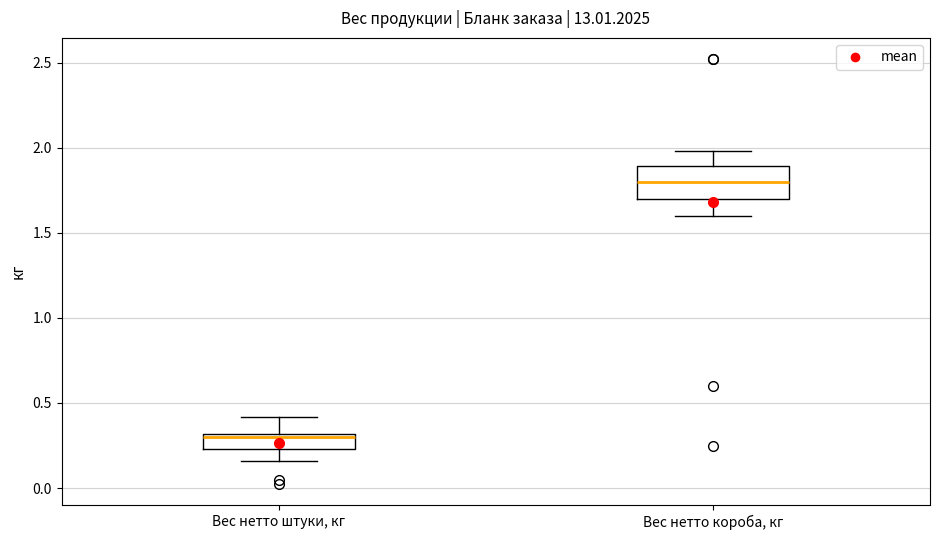

Reading left to right, transcribe this box plot: for each box, give where its median line is, the range the box spans, and where its two whiskers end, as read against the y-axis. The values are not printed on the chart, so give them approximately, as read against the axis.

Вес нетто штуки, кг: median 0.30 (just below the box's upper edge), box 0.25 to 0.30, whiskers 0.15 to 0.40
Вес нетто короба, кг: median 1.80, box 1.70 to 1.90, whiskers 1.60 to 2.00